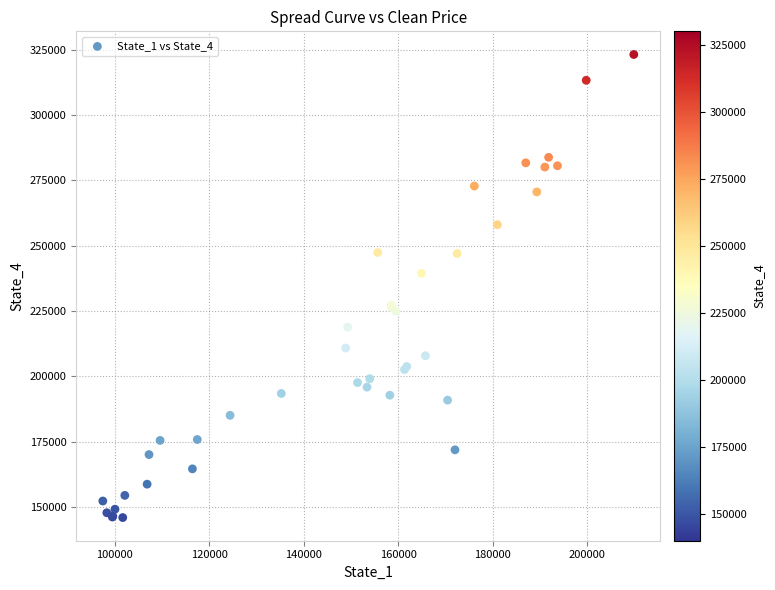

What Y value in the scatter plot is closest to 234586?

239428.0